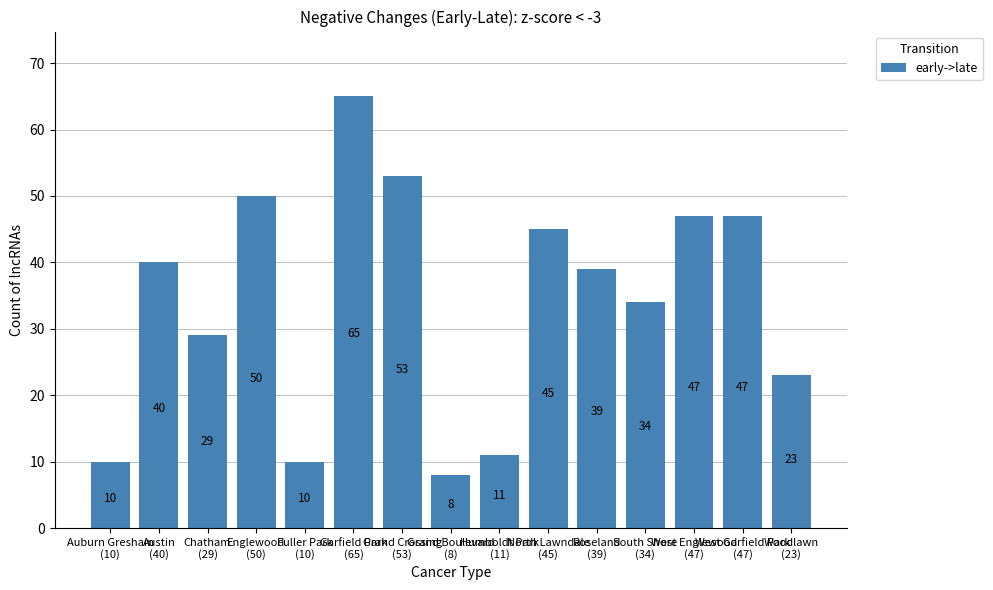

At which category does the chart reach its minimum across all series?

Grand Boulevard
(8)